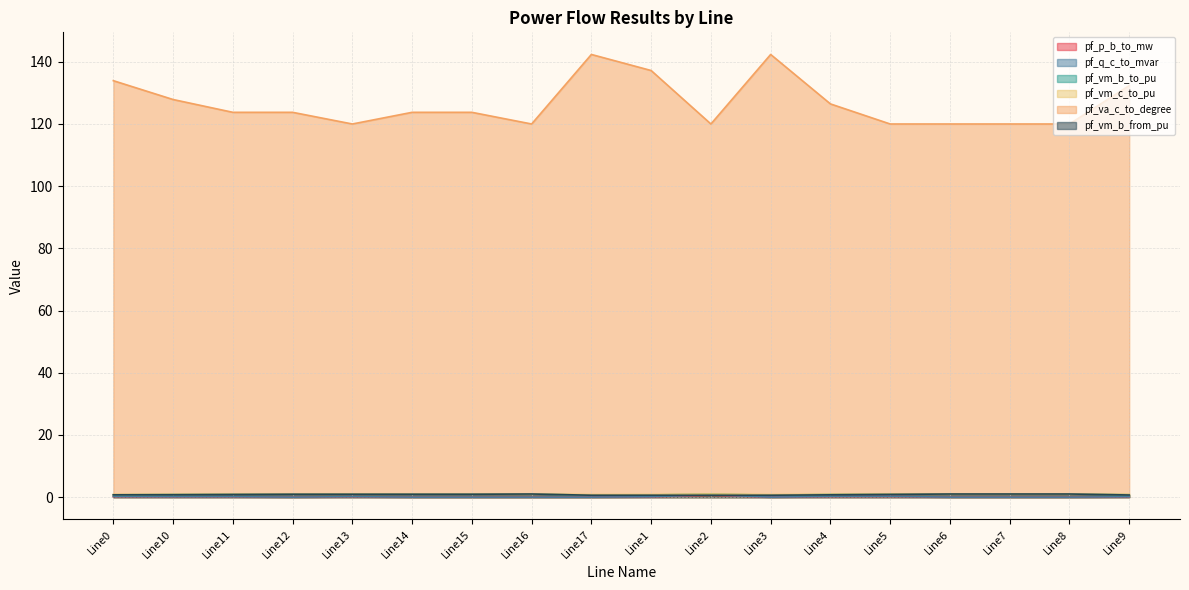

Reading left to right, extract all data points from this chart.

pf_p_b_to_mw: 0.2	0.1	0.1	0.0	0.1	0.0	0.0	0.0	0.0	0.1	0.6	0.0	0.2	0.2	0.0	0.0	0.0	0.1
pf_q_c_to_mvar: 0.2	0.1	0.1	0.0	0.2	0.0	0.0	0.0	0.0	0.1	0.8	0.0	0.2	0.3	0.0	0.0	0.0	0.1
pf_vm_b_to_pu: 0.7	0.8	0.9	0.9	1.0	0.9	0.9	1.0	0.6	0.7	1.0	0.6	0.9	1.0	1.0	1.0	1.0	0.8
pf_vm_c_to_pu: 0.9	0.9	1.0	1.0	1.0	1.0	1.0	1.0	0.8	0.8	1.0	0.8	0.9	1.0	1.0	1.0	1.0	0.9
pf_va_c_to_degree: 133.9	127.9	123.8	123.8	120.0	123.8	123.8	120.0	142.4	137.2	120.0	142.4	126.5	120.0	120.0	120.0	120.0	132.4
pf_vm_b_from_pu: 0.7	0.8	0.8	0.9	0.9	0.9	0.9	1.0	0.6	0.6	0.6	0.6	0.7	0.9	1.0	1.0	1.0	0.7